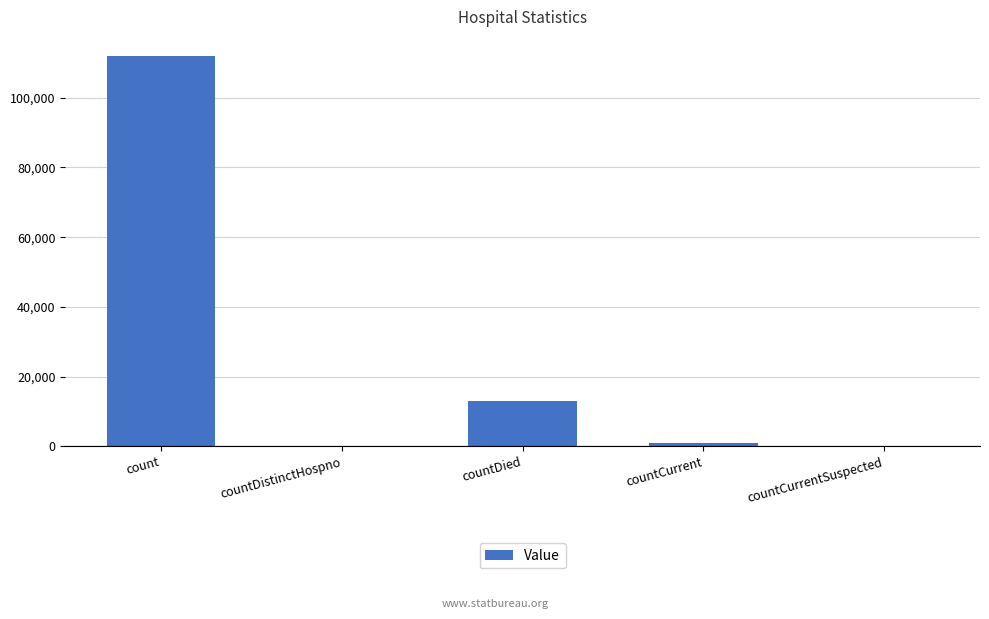

Reading left to right, extract all data points from this chart.

count=111855	countDistinctHospno=0	countDied=13101	countCurrent=992	countCurrentSuspected=0